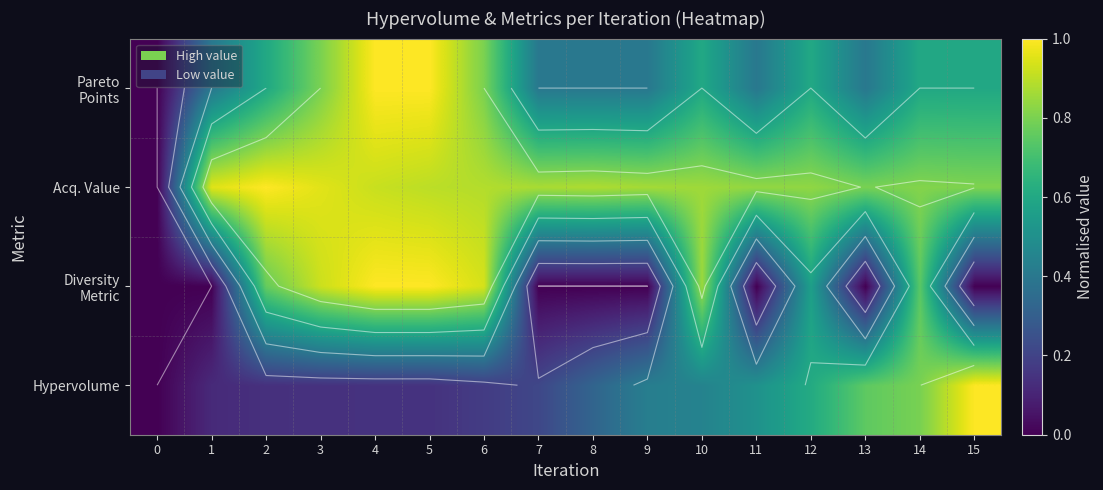

The value of Pareto Points at 7 is 0.6. True or false?

False